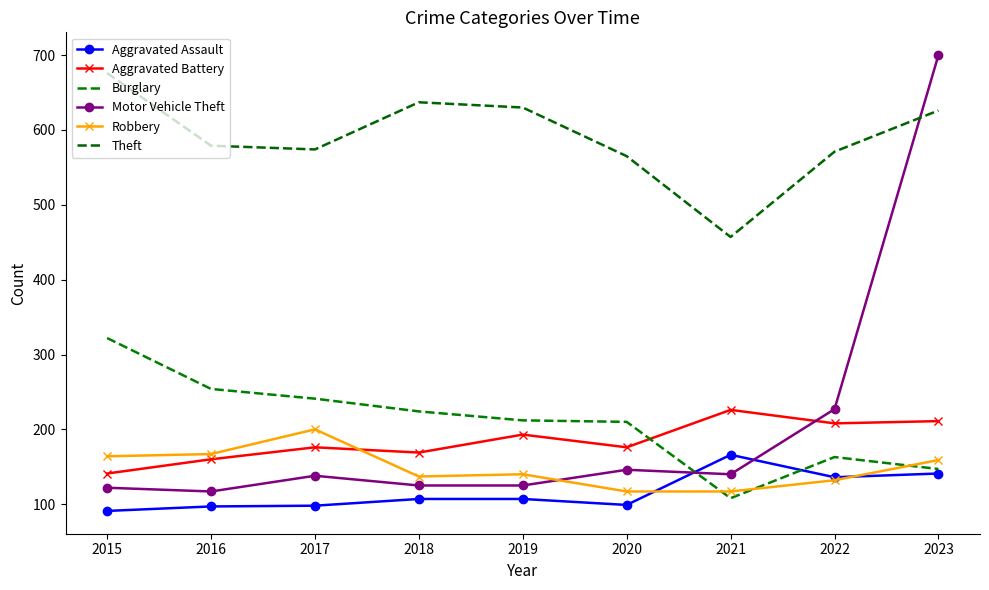

What are all the series names shown in the legend?

Aggravated Assault, Aggravated Battery, Burglary, Motor Vehicle Theft, Robbery, Theft